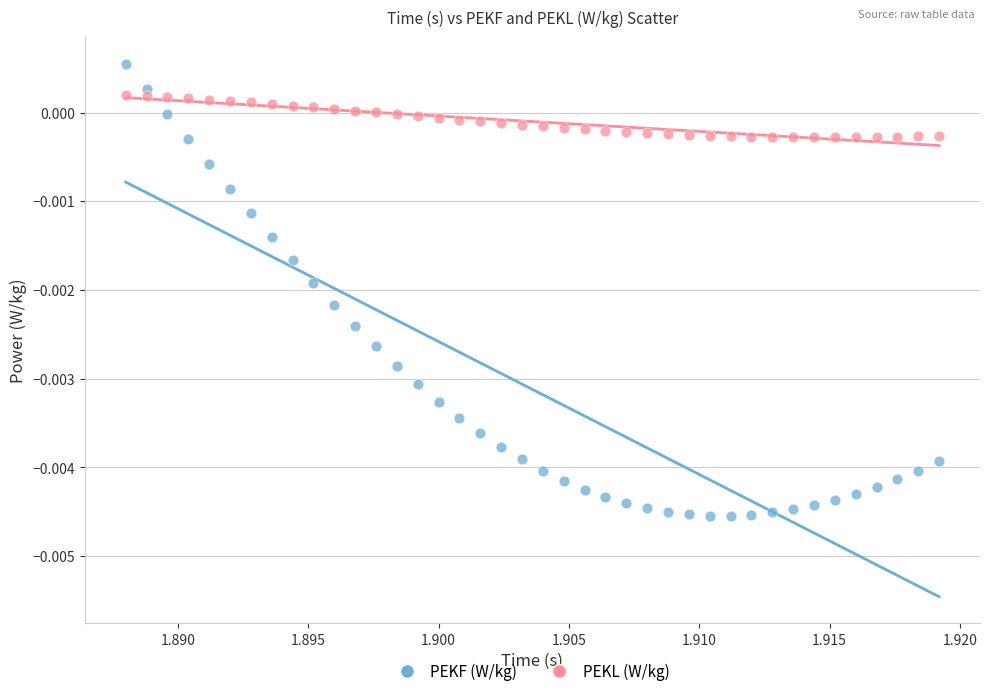

Which series has the widest spread of Y values?

PEKF (W/kg)